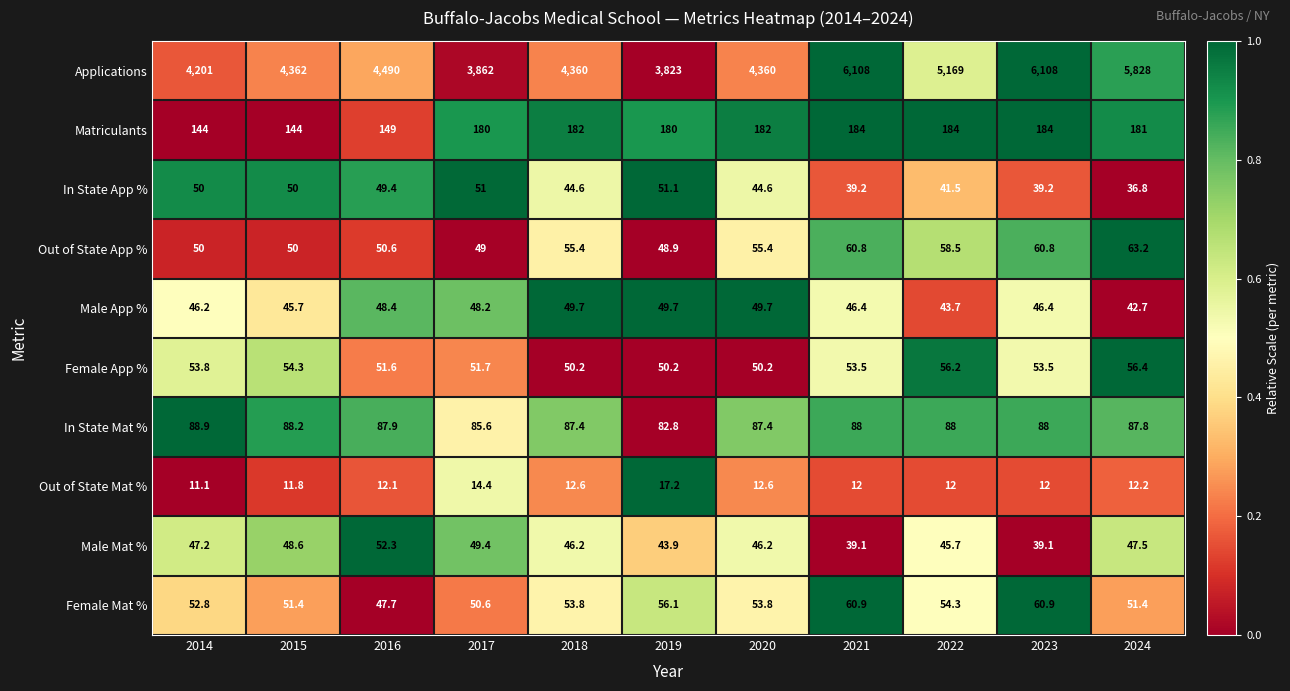

Rank the series at 2017 from lowest to highest value.

Out of State Mat %, Male App %, Out of State App %, Male Mat %, Female Mat %, In State App %, Female App %, In State Mat %, Matriculants, Applications